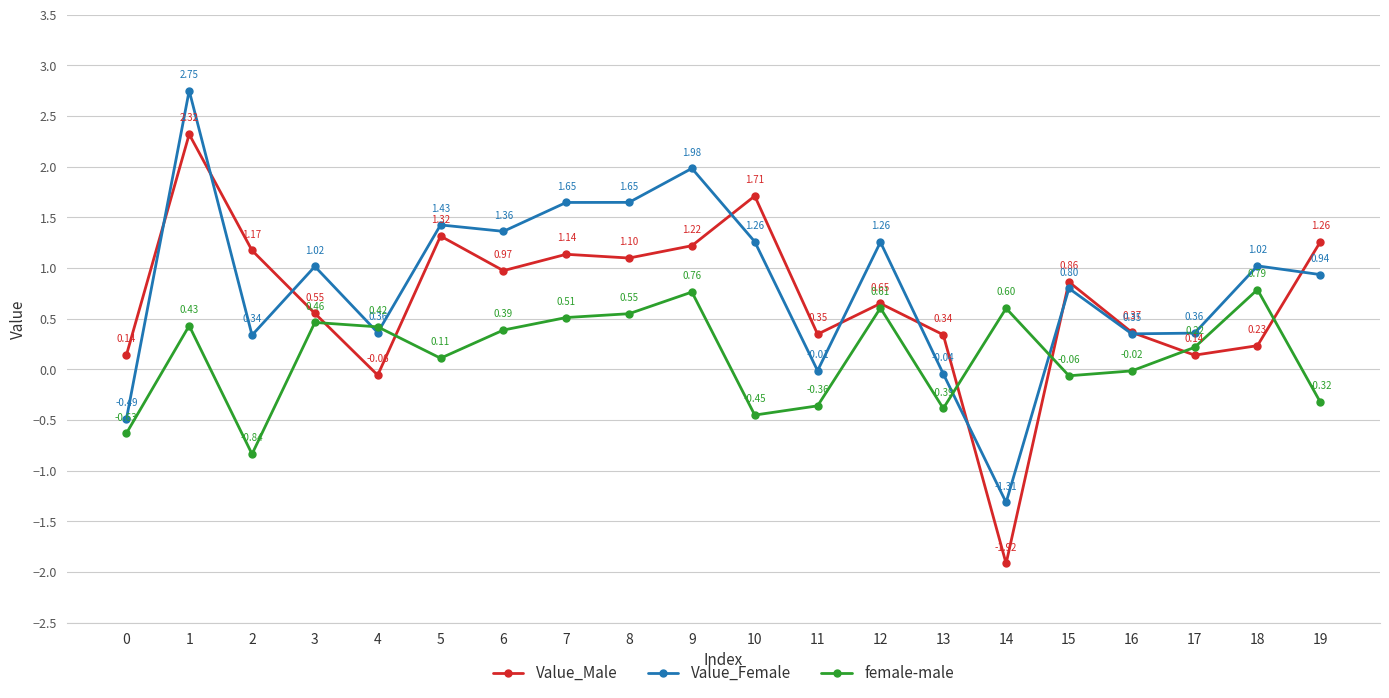

At which category is the sum across all series the highest?

1